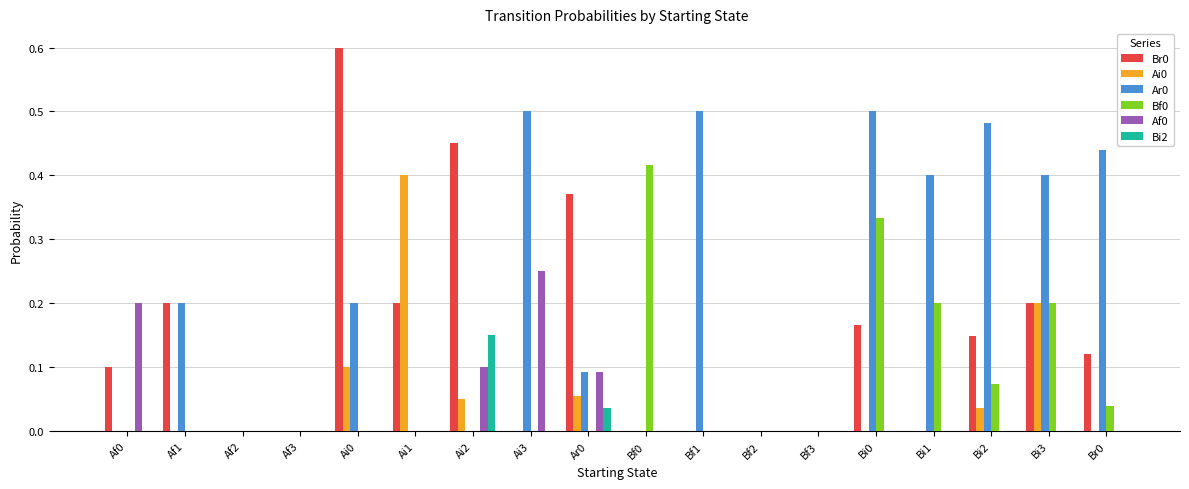

Is the value of Ar0 at Bi1 greater than the value of Bi2 at Ai1?

Yes